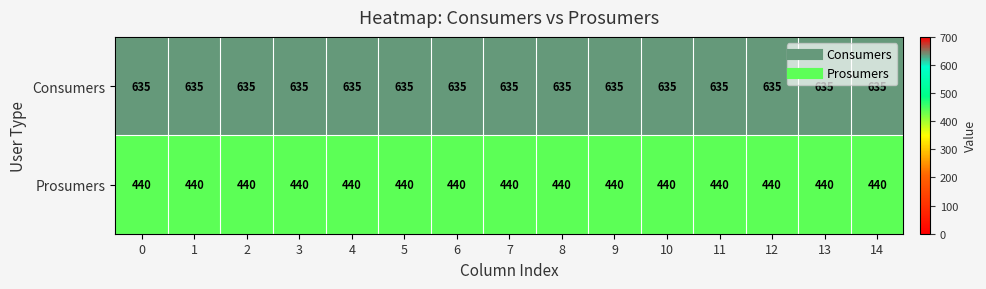

Rank the series by their maximum value, from lowest to highest.

Prosumers, Consumers